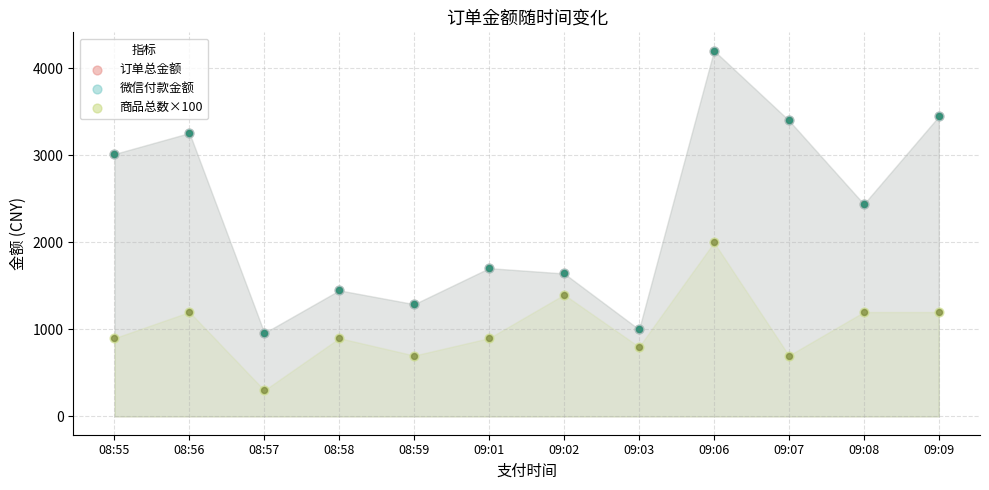

Which series has the largest Y range (max minus min)?

订单总金额